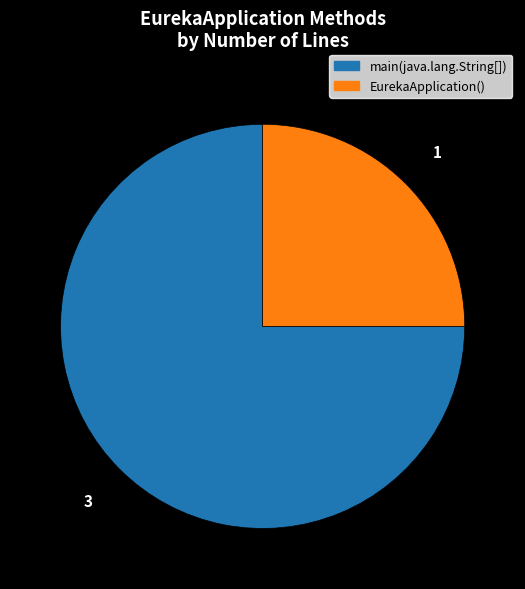

Count the number of slices in the pie.

2